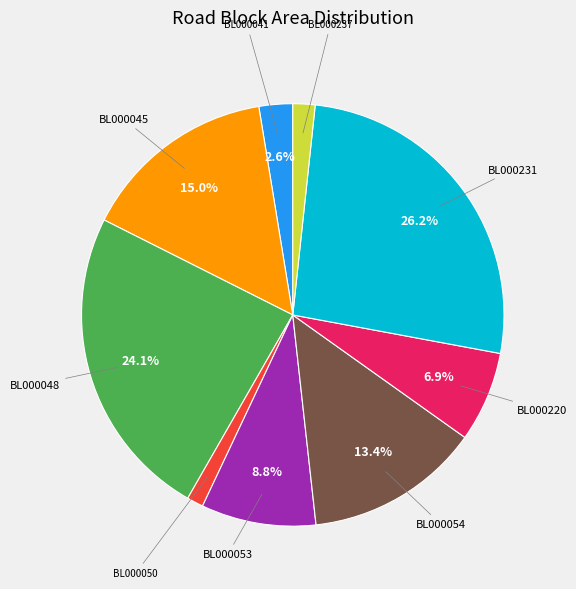

Count the number of slices in the pie.

9